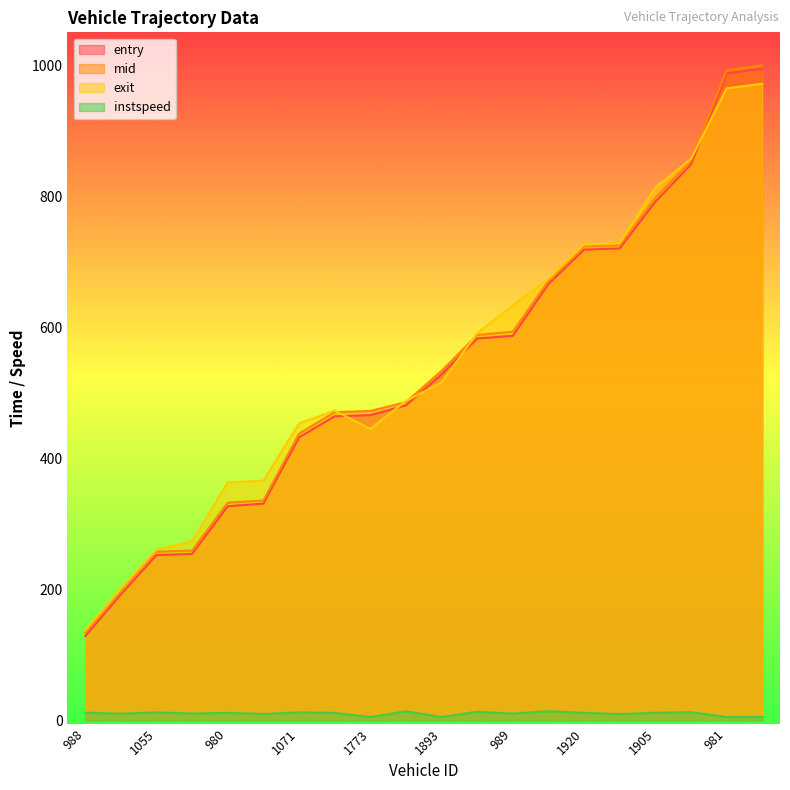

What is the difference between the second highest and minimum values in the exit series?

827.2